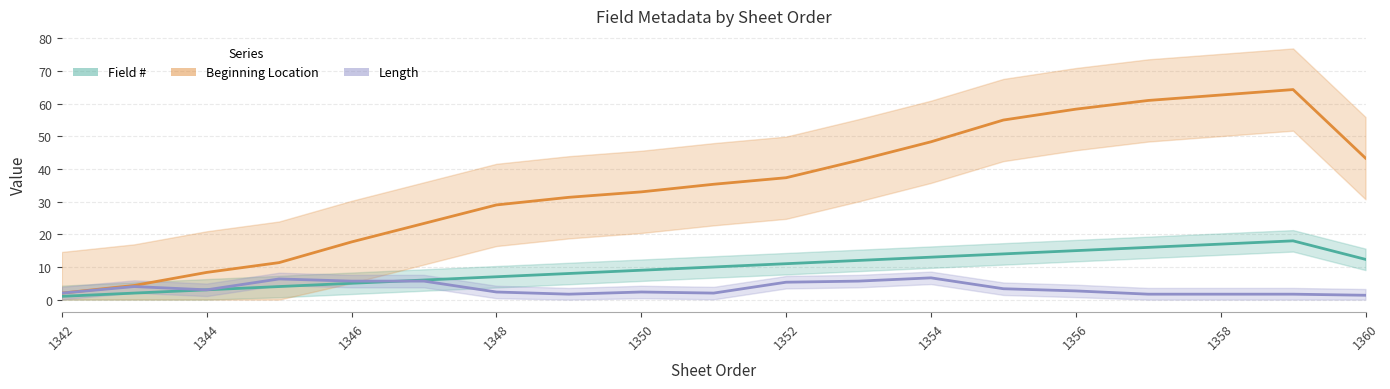

Which series changed the most between 1344 and 1359?

Beginning Location